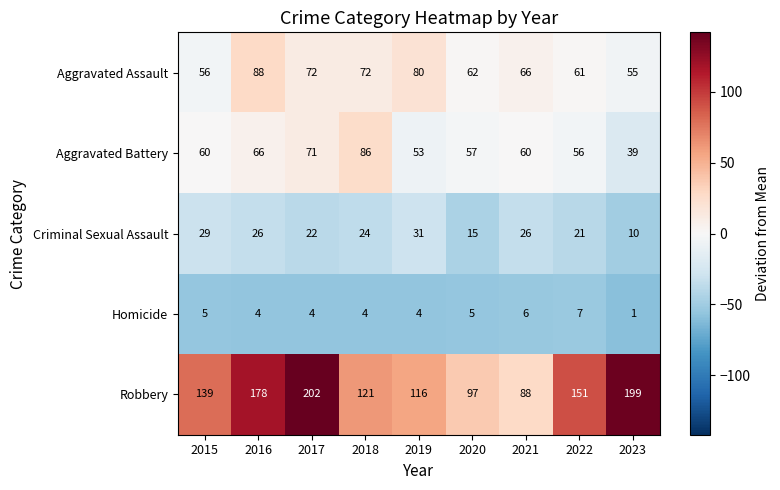

At how many categories does at least one series exceed 153?

3